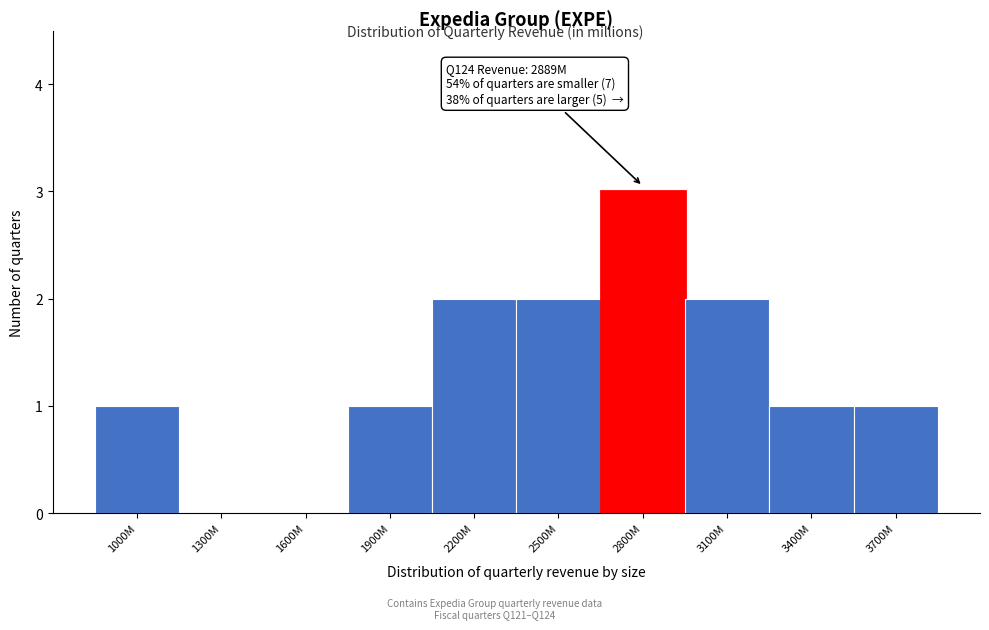

Reading left to right, transcribe all the data shown in this chart.

1000M=1	1300M=0	1600M=0	1900M=1	2200M=2	2500M=2	2800M=3	3100M=2	3400M=1	3700M=1